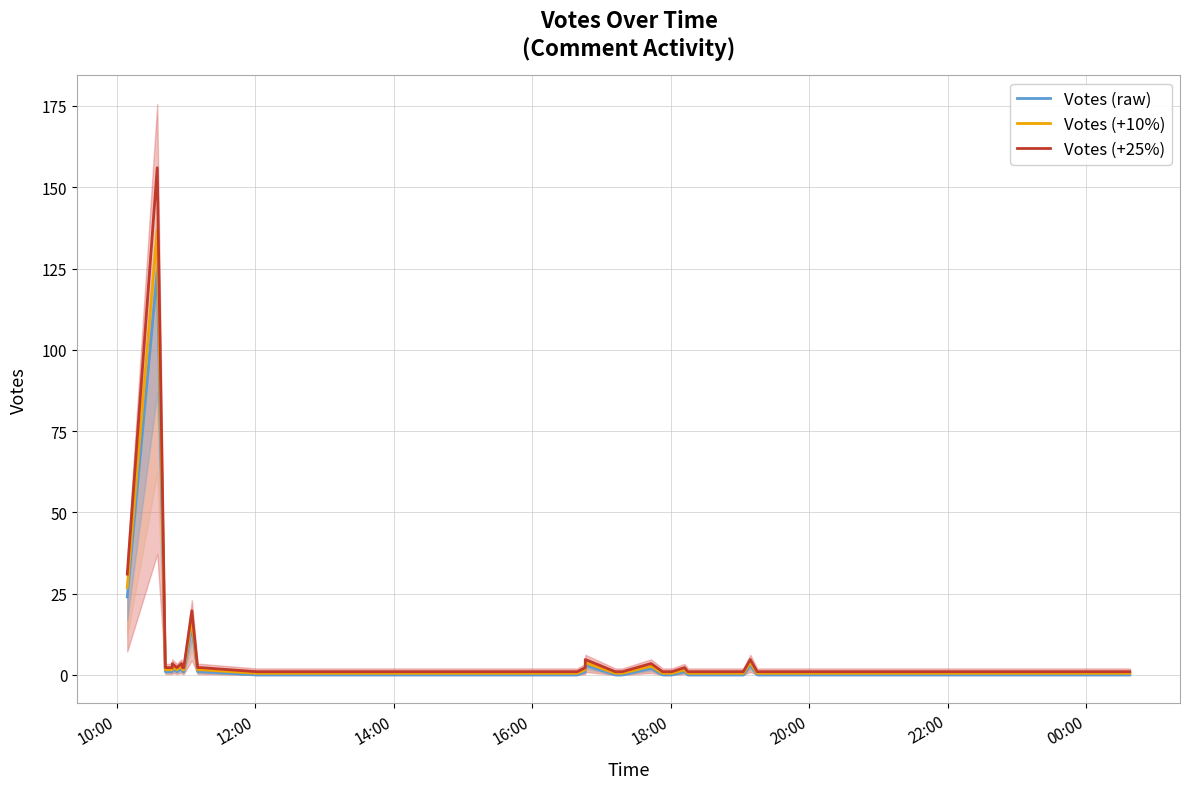

How many values in the Votes (+25%) series are below 2?

18